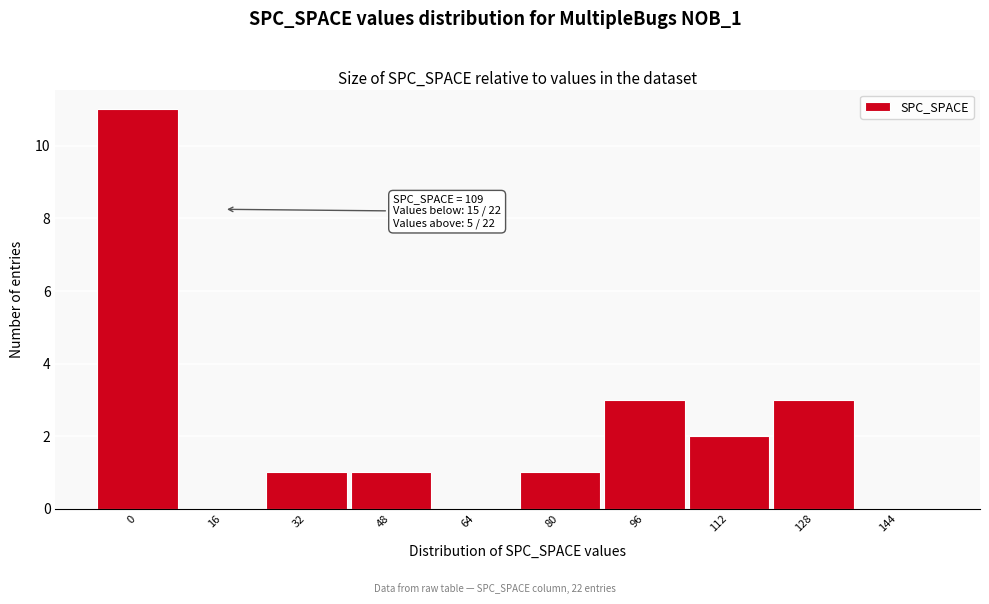

Reading right to left, extract all data points from this chart.

144=0	128=3	112=2	96=3	80=1	64=0	48=1	32=1	16=0	0=11